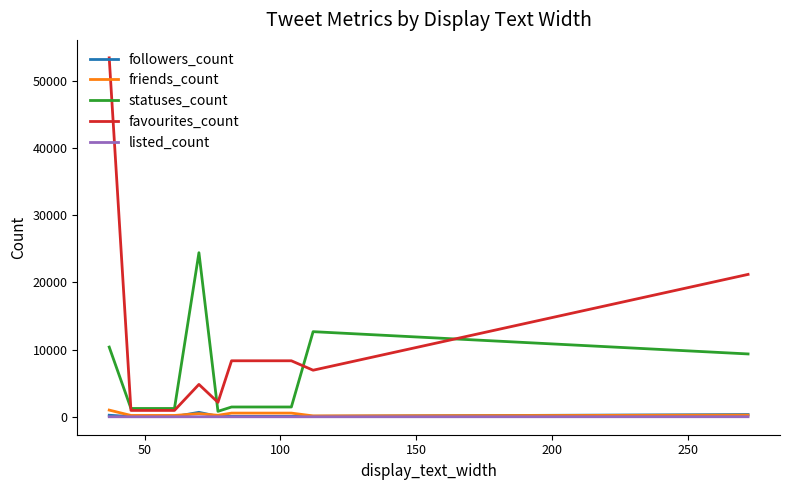

What is the maximum value shown in the chart?

53436